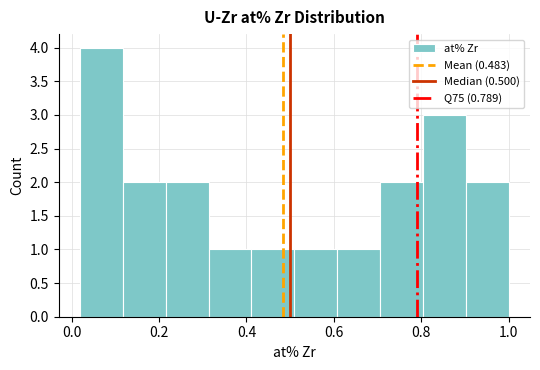

Which range on the x-axis has the tallest bar?

0.02 to 0.12